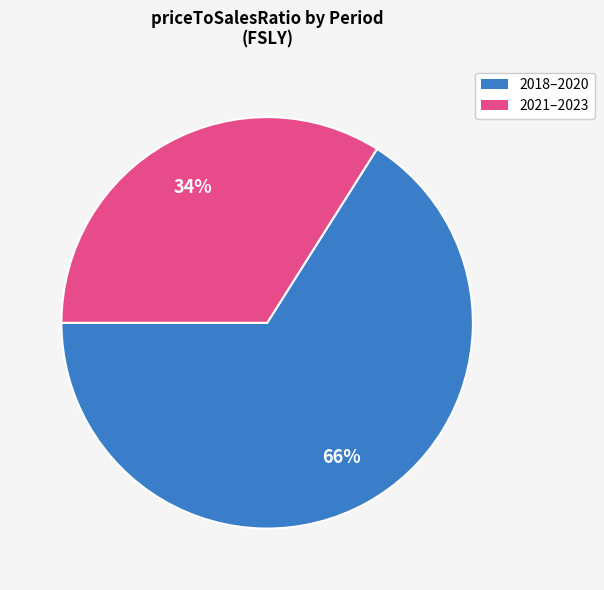

To the nearest percent, what is the average slice percentage?

50%